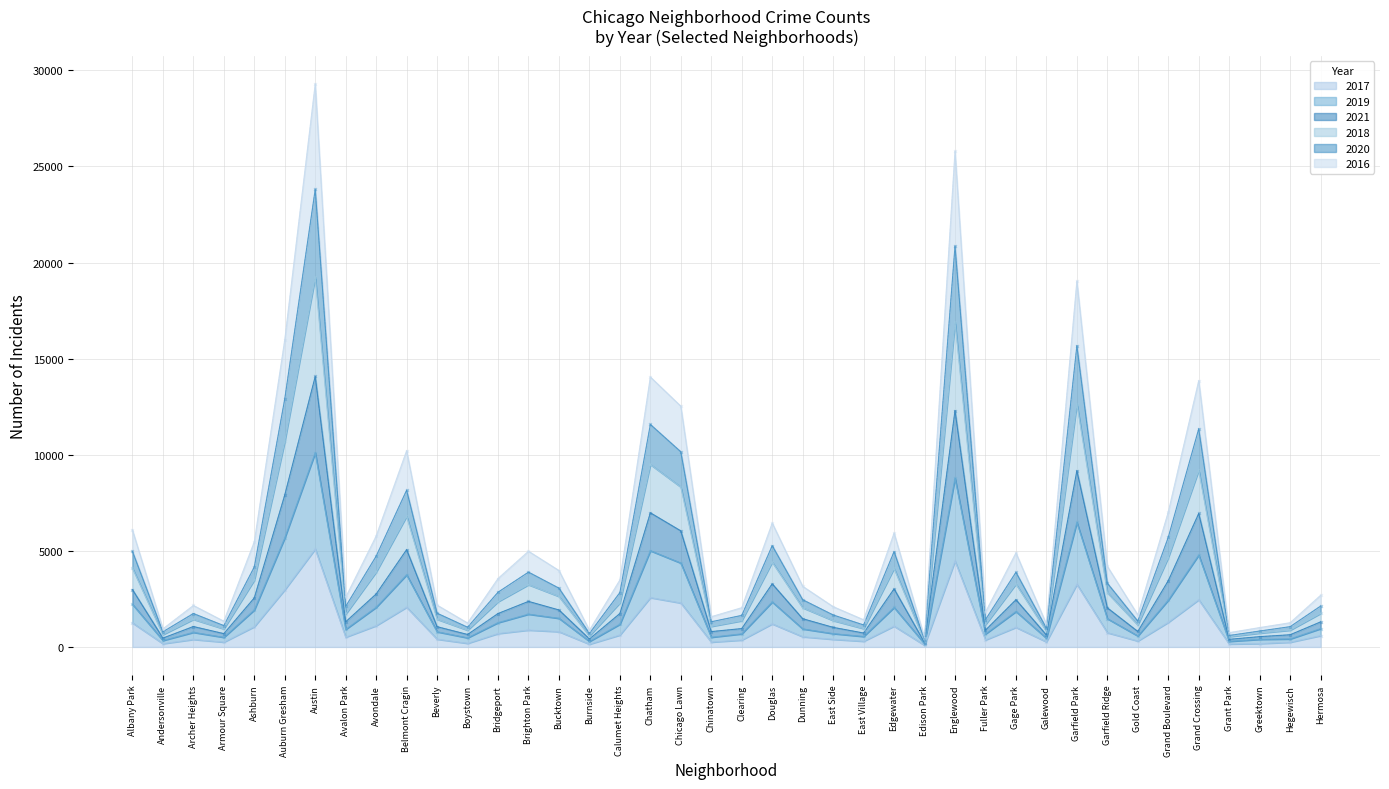

How many lines are shown in the chart?

6